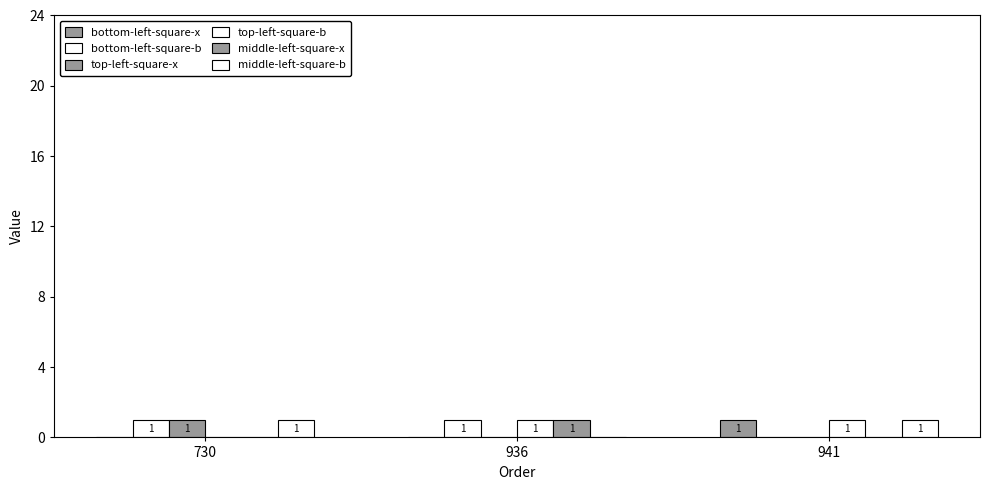

How many values in bottom-left-square-x are above zero?

1